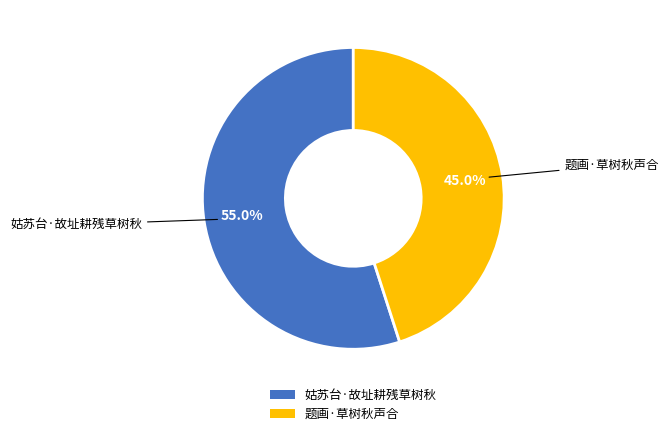

The 题画·草树秋声合 slice represents 45% of the pie. True or false?

True